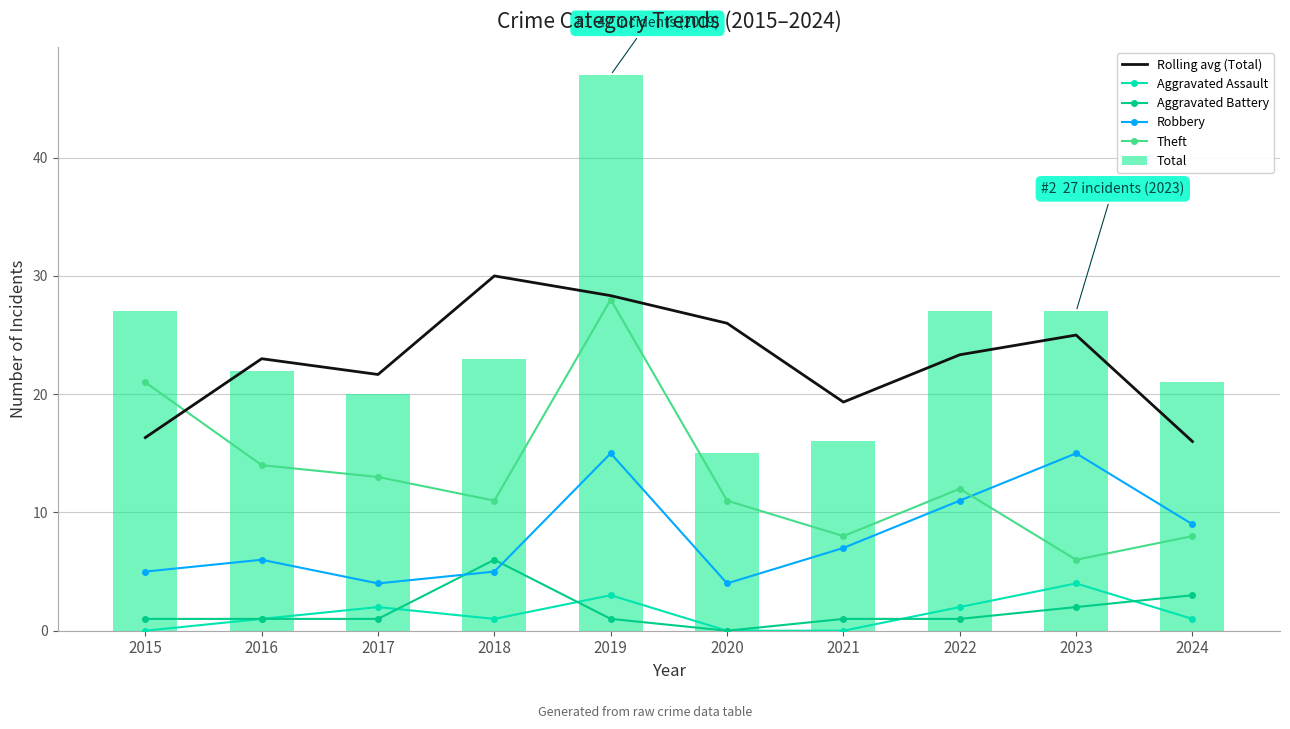

Reading left to right, list all the values displayed in this chart.

Rolling avg (Total): 2015=16.3	2016=23.0	2017=21.7	2018=30.0	2019=28.3	2020=26.0	2021=19.3	2022=23.3	2023=25.0	2024=16.0
Aggravated Assault: 2015=0.0	2016=1.0	2017=2.0	2018=1.0	2019=3.0	2020=0.0	2021=0.0	2022=2.0	2023=4.0	2024=1.0
Aggravated Battery: 2015=1.0	2016=1.0	2017=1.0	2018=6.0	2019=1.0	2020=0.0	2021=1.0	2022=1.0	2023=2.0	2024=3.0
Robbery: 2015=5.0	2016=6.0	2017=4.0	2018=5.0	2019=15.0	2020=4.0	2021=7.0	2022=11.0	2023=15.0	2024=9.0
Theft: 2015=21.0	2016=14.0	2017=13.0	2018=11.0	2019=28.0	2020=11.0	2021=8.0	2022=12.0	2023=6.0	2024=8.0
Total: 2015=27.0	2016=22.0	2017=20.0	2018=23.0	2019=47.0	2020=15.0	2021=16.0	2022=27.0	2023=27.0	2024=21.0